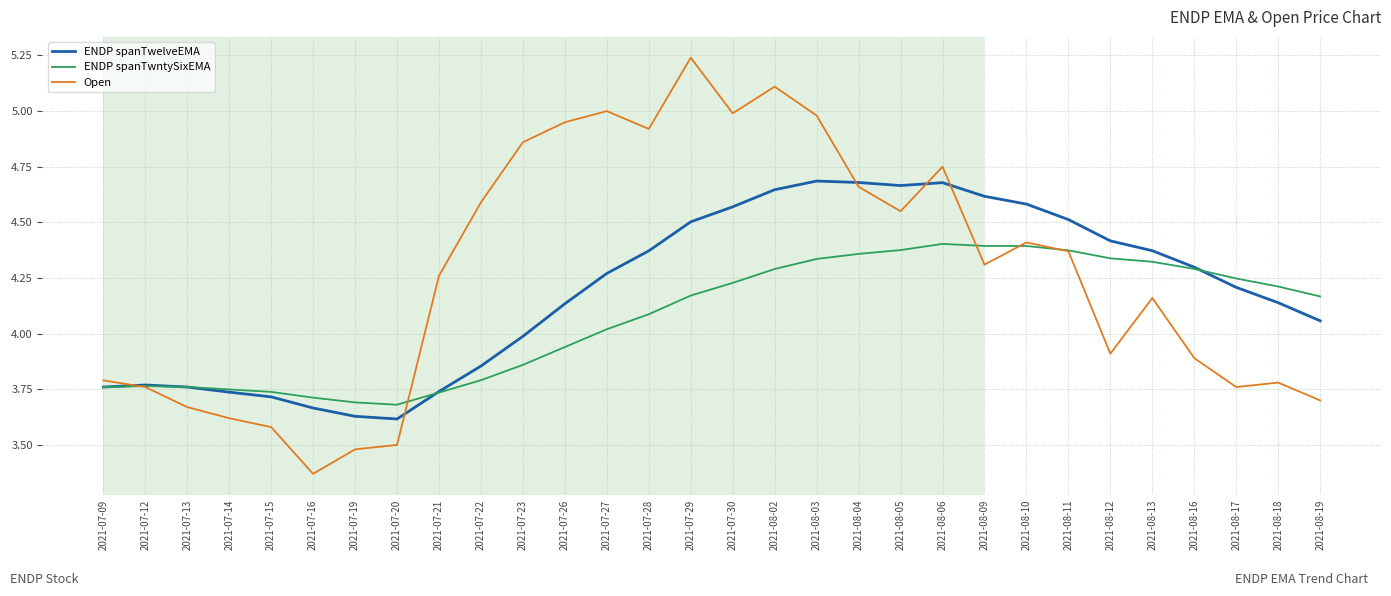

How many values in the ENDP spanTwntySixEMA series exceed 4?

18